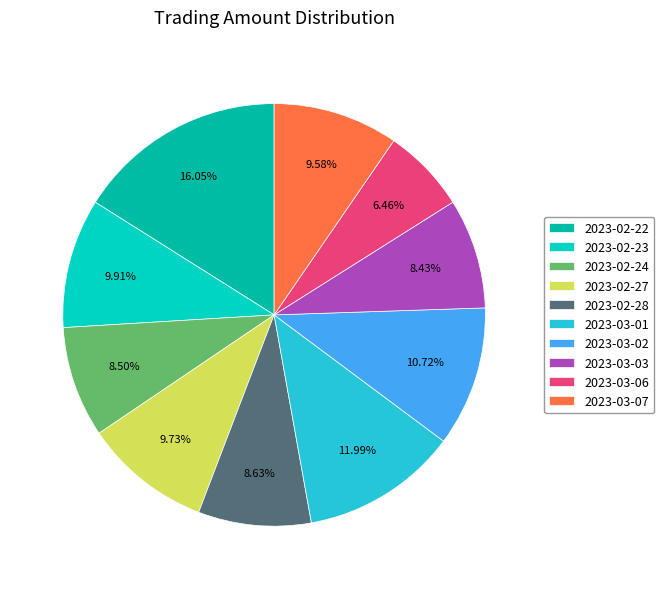

The 2023-03-07 slice represents 10% of the pie. True or false?

True